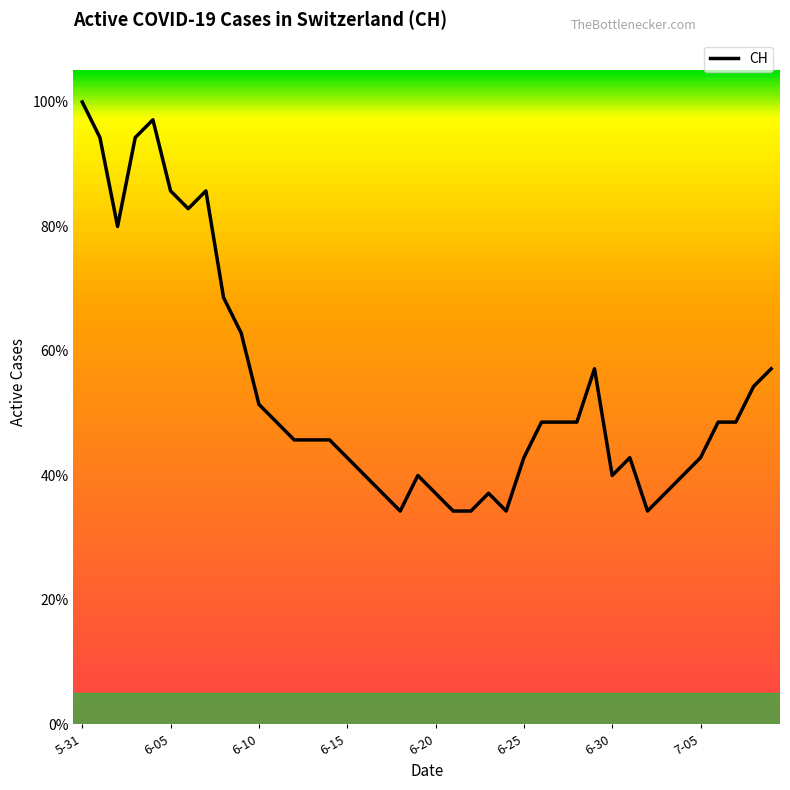

Does the chart display data point markers on the line(s)?

No